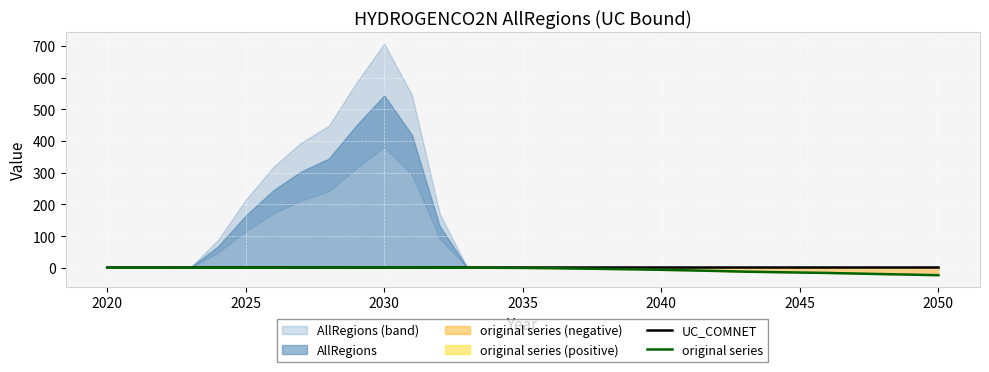

What is the minimum value for original series?

-23.5